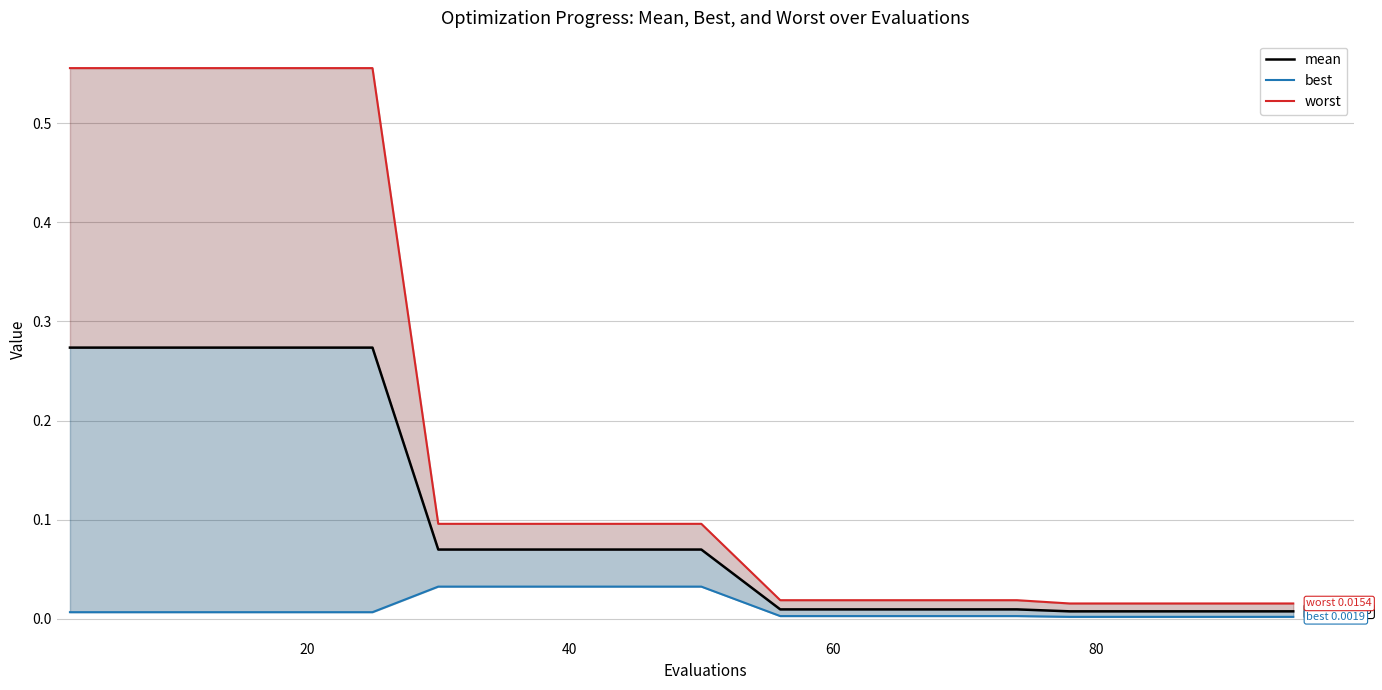

Reading right to left, extract all data points from this chart.

mean: 0.0	0.0	0.0	0.0	0.0	0.0	0.0	0.0	0.0	0.0	0.1	0.1	0.1	0.1	0.1	0.3	0.3	0.3	0.3	0.3
best: 0.0	0.0	0.0	0.0	0.0	0.0	0.0	0.0	0.0	0.0	0.0	0.0	0.0	0.0	0.0	0.0	0.0	0.0	0.0	0.0
worst: 0.0	0.0	0.0	0.0	0.0	0.0	0.0	0.0	0.0	0.0	0.1	0.1	0.1	0.1	0.1	0.6	0.6	0.6	0.6	0.6